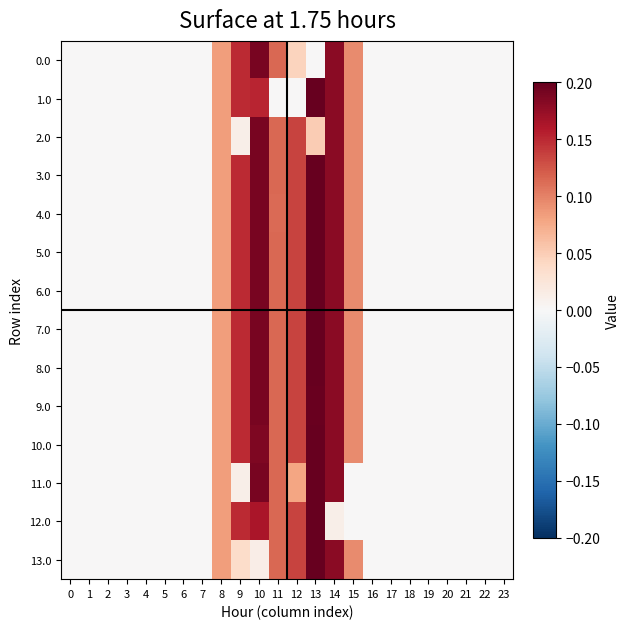

Between 7 and 6, which is larger?

7